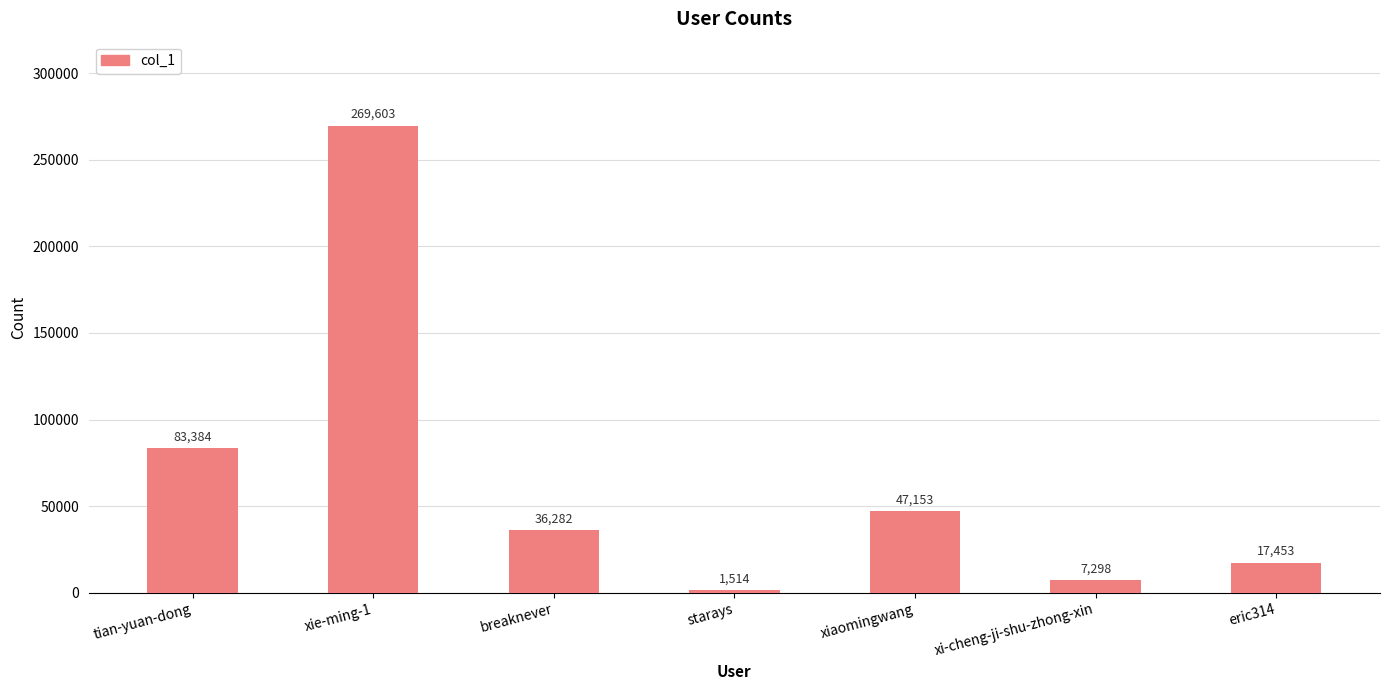

Reading left to right, extract all data points from this chart.

83384	269603	36282	1514	47153	7298	17453